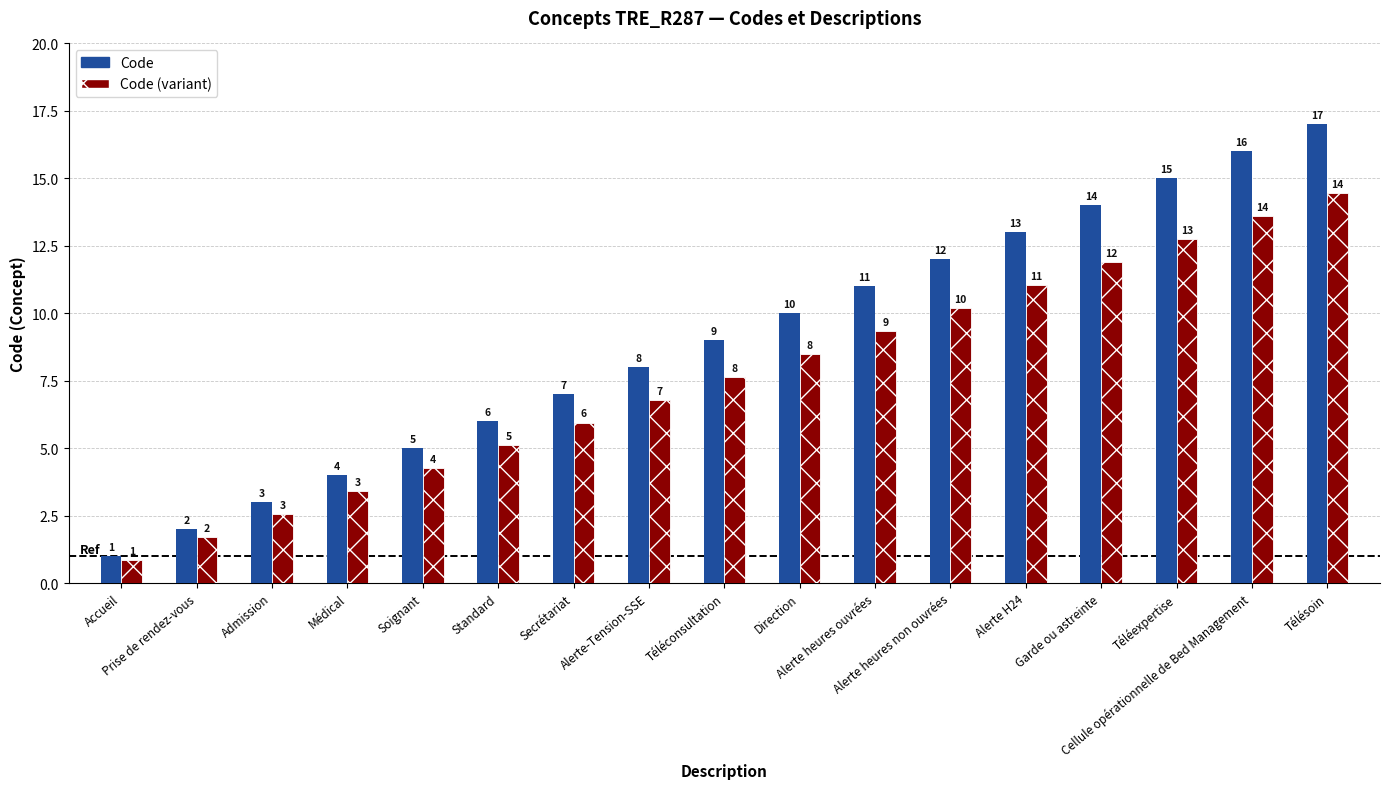

What is the difference between the maximum and minimum values in the Code series?

16.0